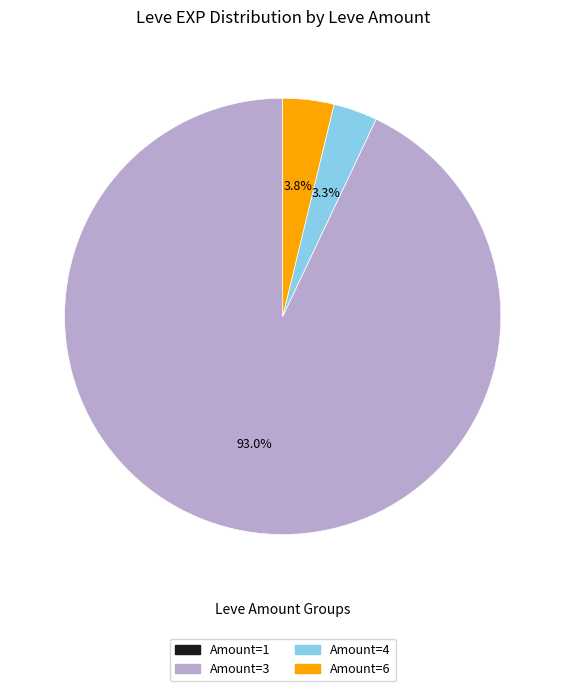

What portion of the pie excludes Amount=4?

96.7%